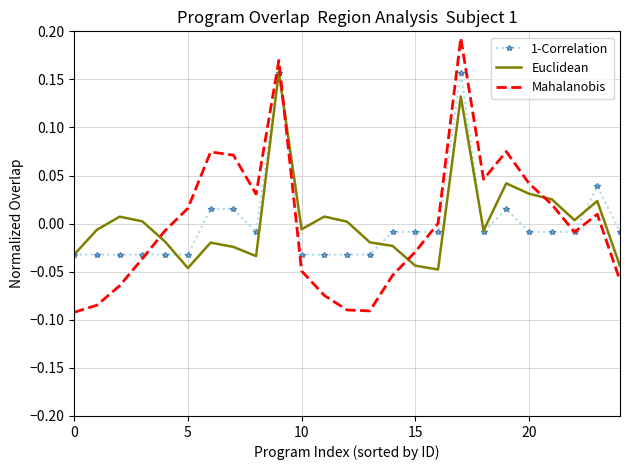

How many values in the Euclidean series are below 0?

14